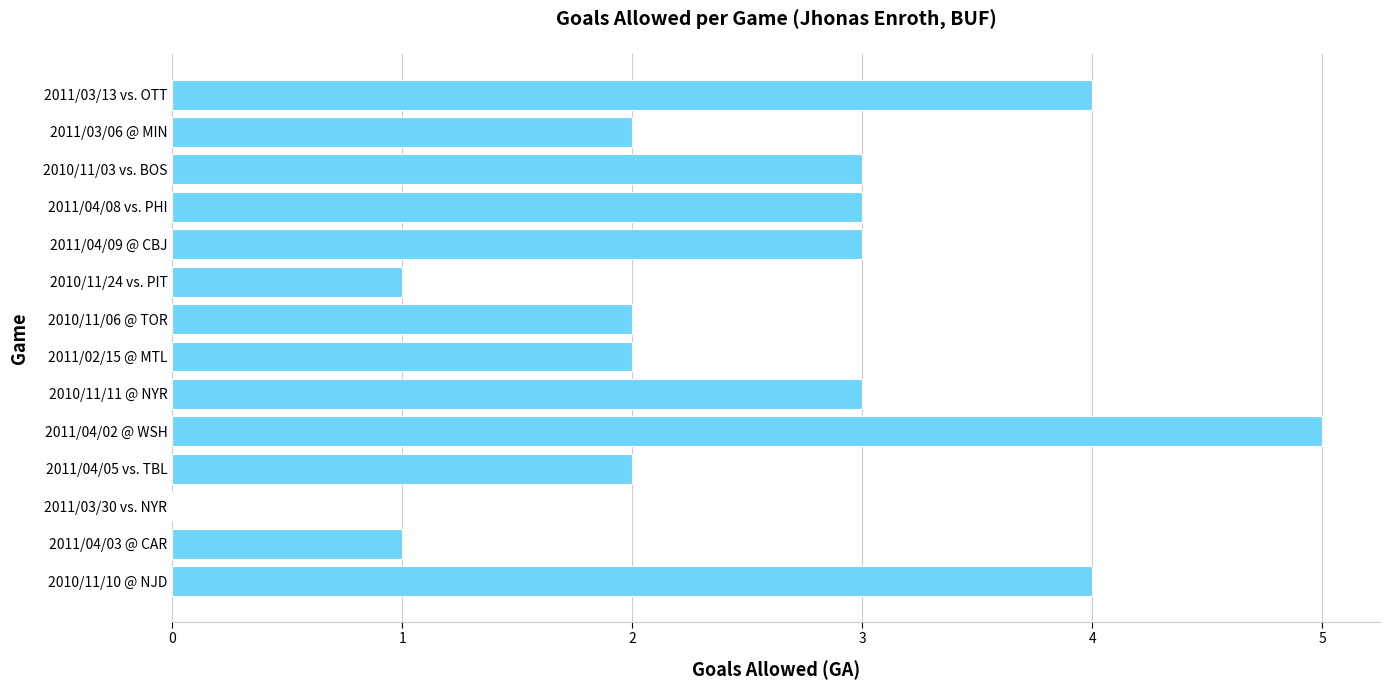

The value at 2011/03/13 vs. OTT is 4. True or false?

True